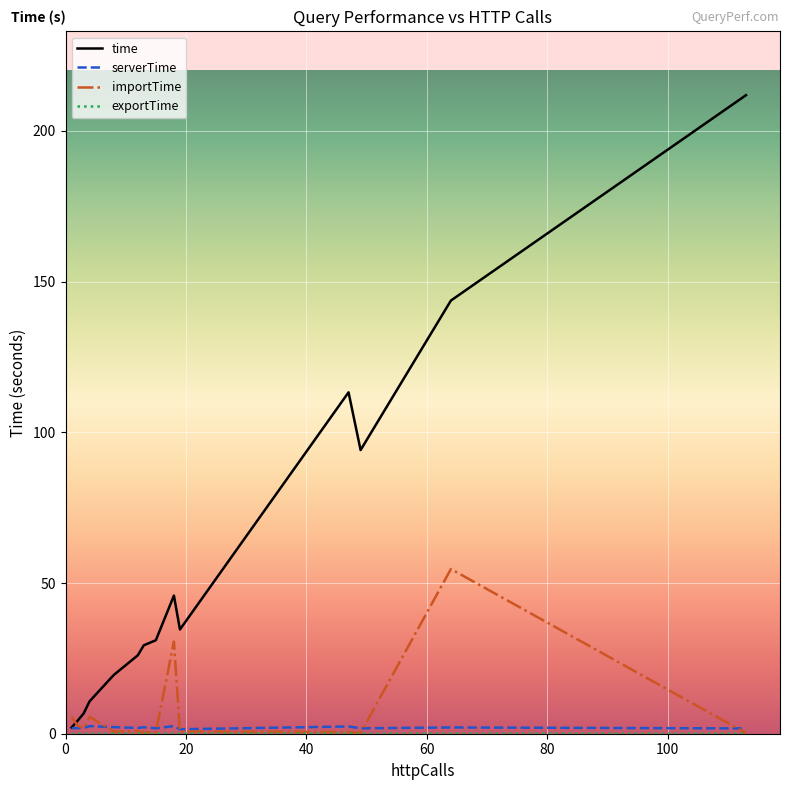

Which series has the largest total across all categories?

time